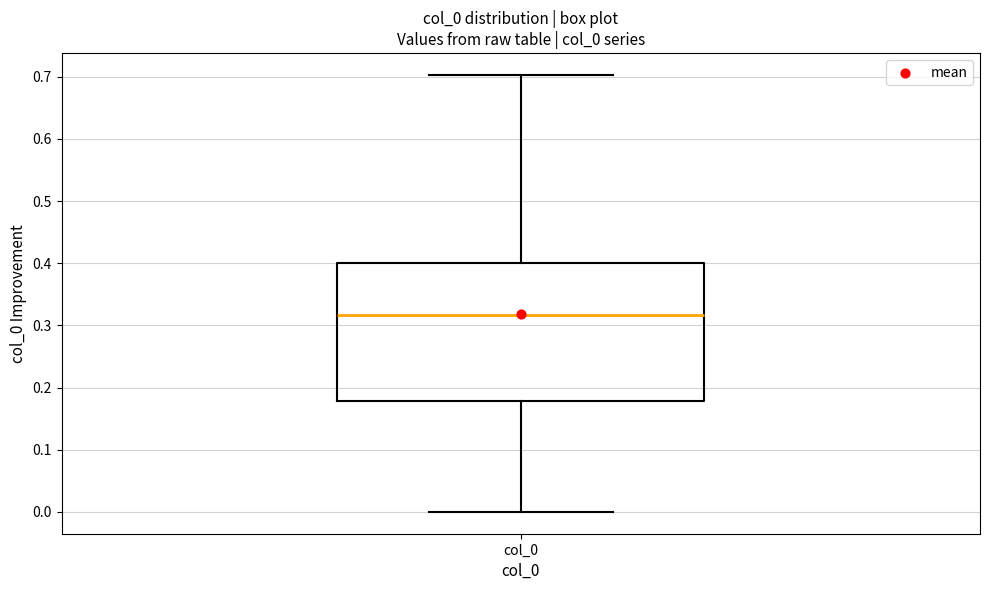

Where does the upper whisker of the box for col_0 end on the y-axis? The values are not printed on the chart, so give them approximately, as read against the axis.

0.70